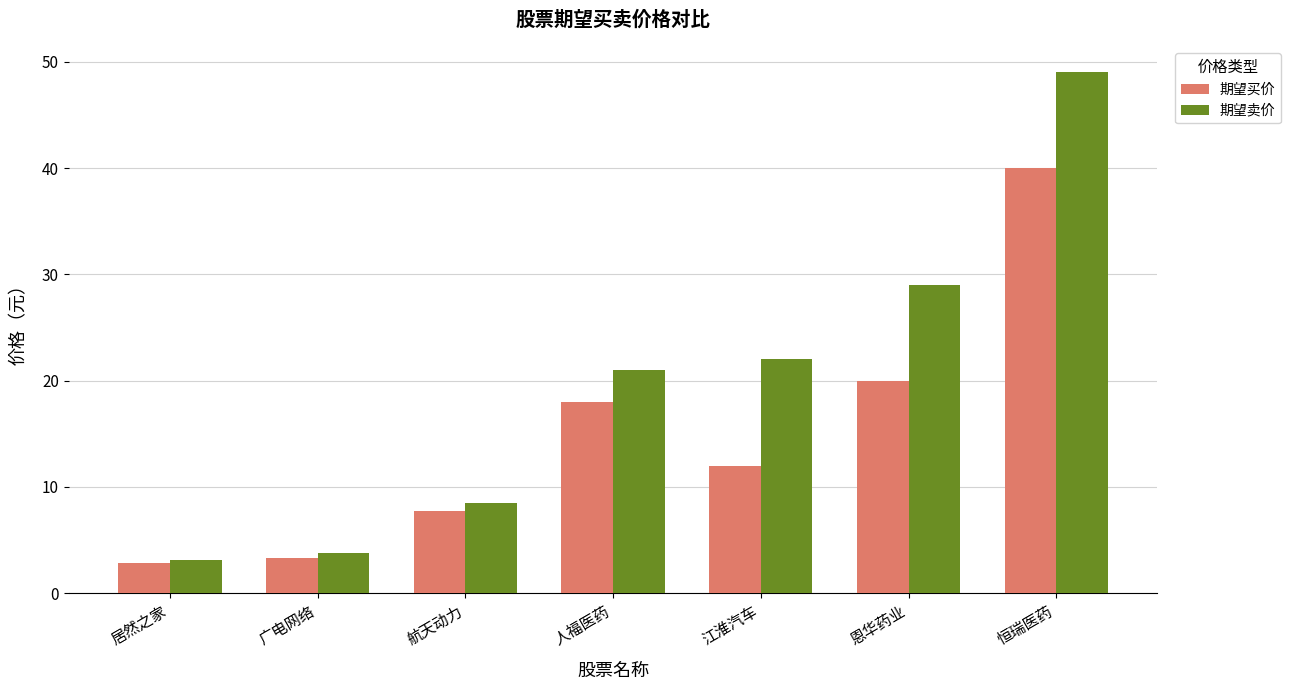

How many series are shown in this chart?

2